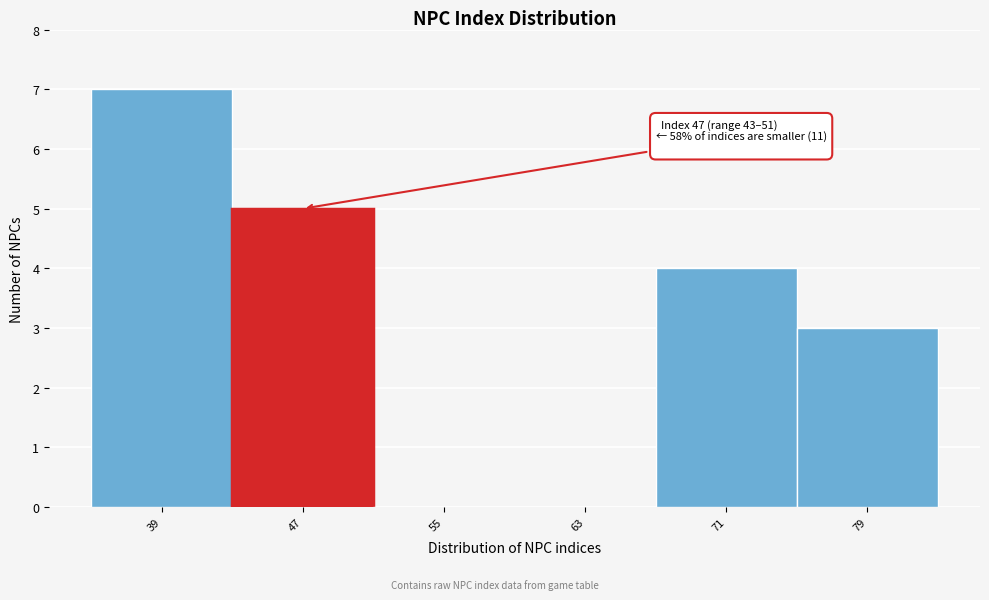

Over which range of the x-axis is the bar tallest?

35 to 43